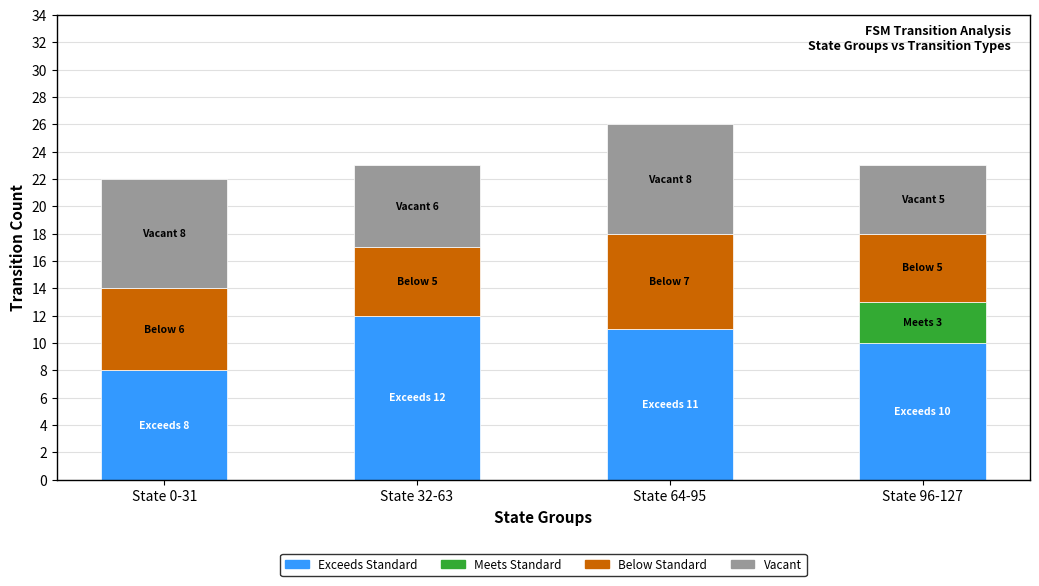

Reading left to right, list the values for the Exceeds Standard series.

State 0-31=8	State 32-63=12	State 64-95=11	State 96-127=10